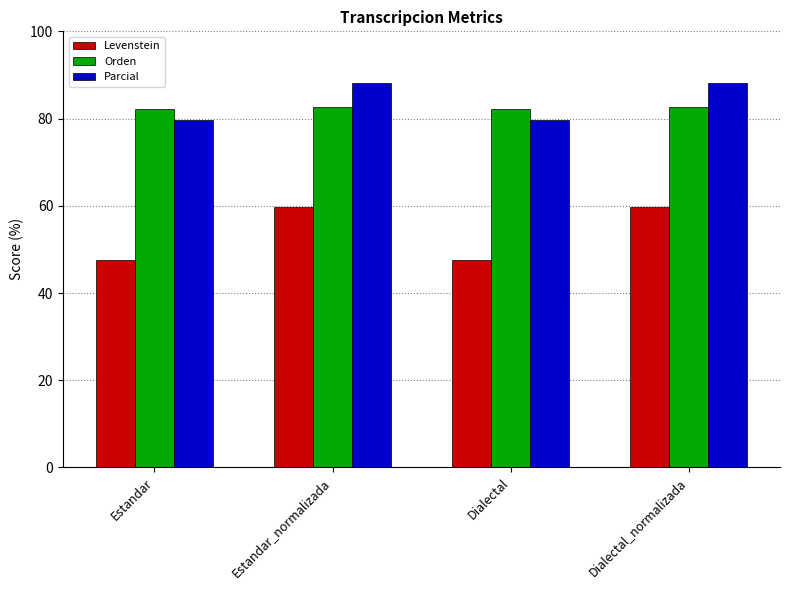

What value does the Parcial series have at Estandar?

79.7